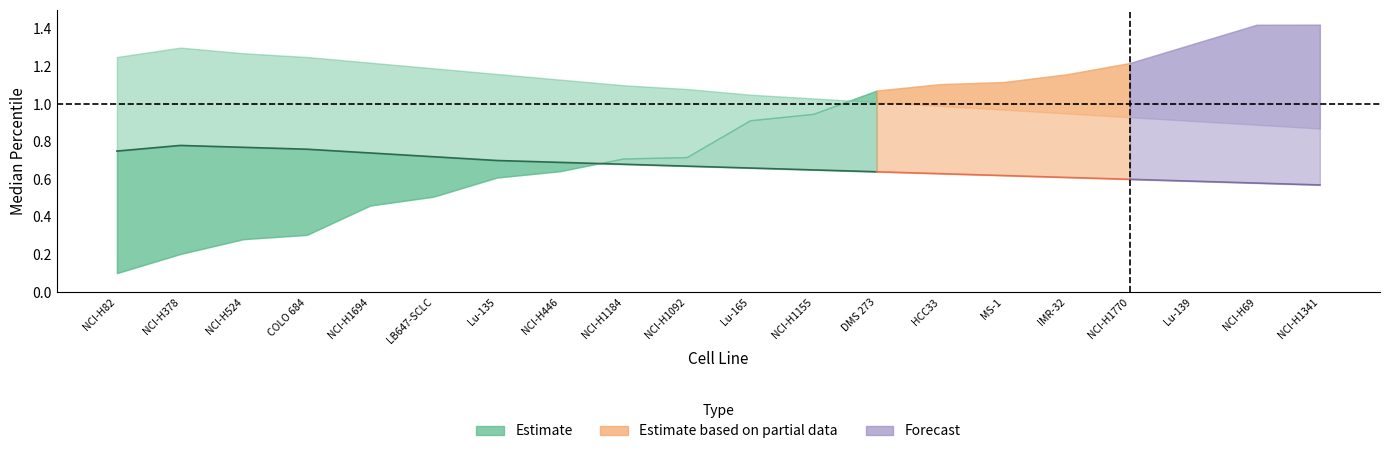

Which series changed the most between LB647-SCLC and IMR-32?

lower